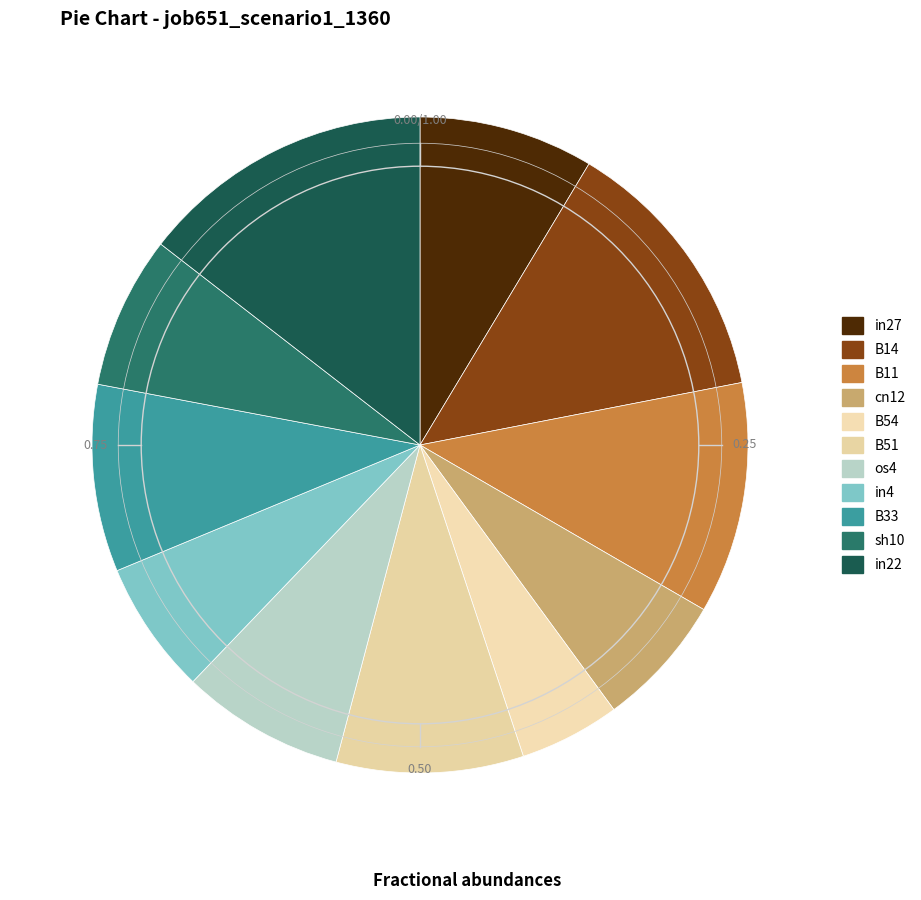

What is the largest slice in the pie chart?

in22